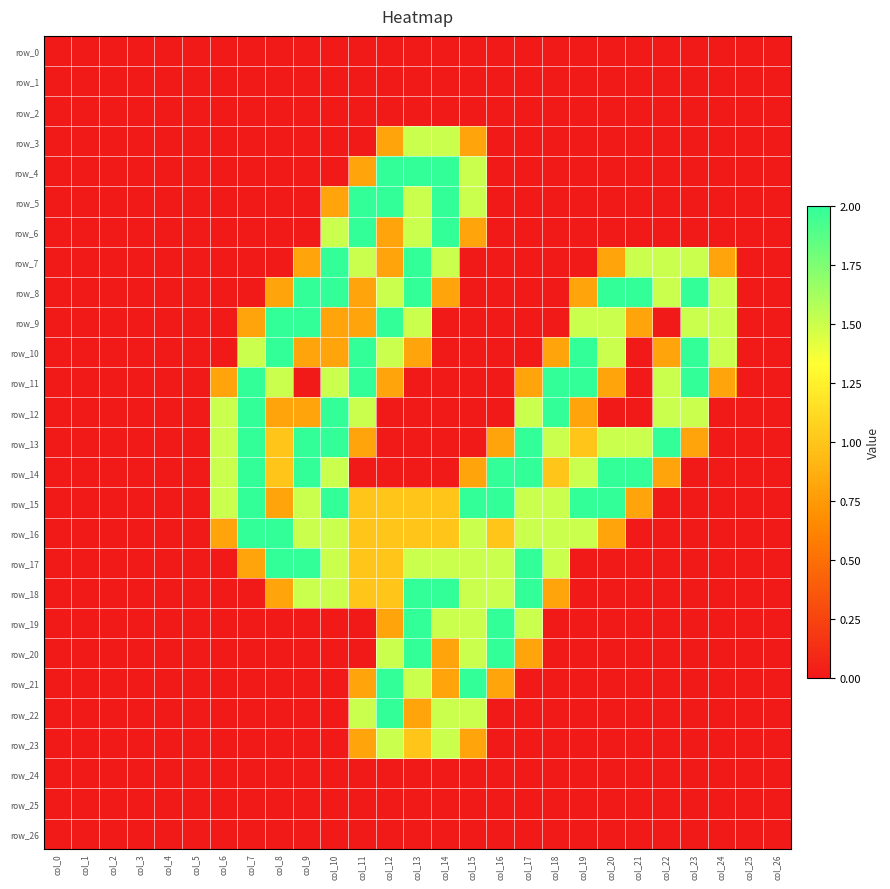

At how many categories does at least one series exceed 1?

19